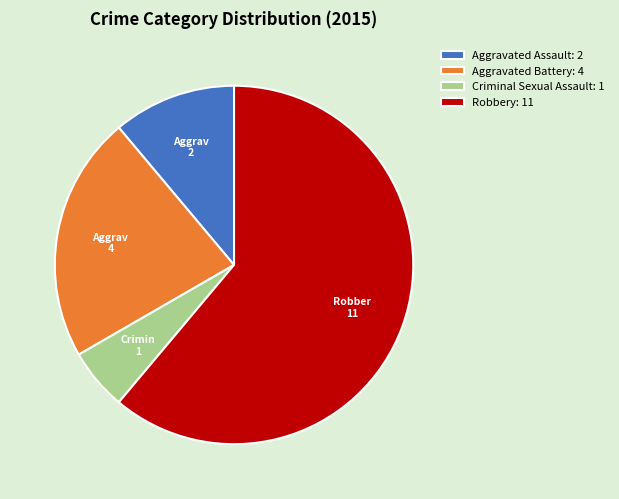

Does Robbery account for over 50% of the chart?

Yes